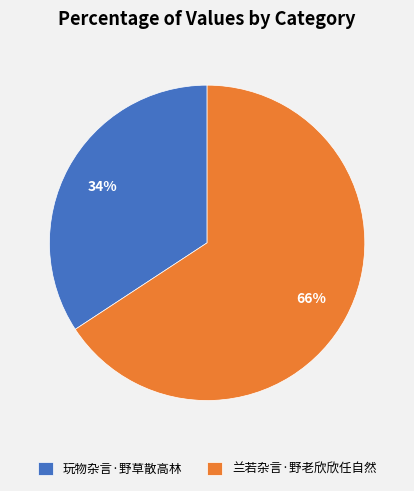

Count the number of slices in the pie.

2